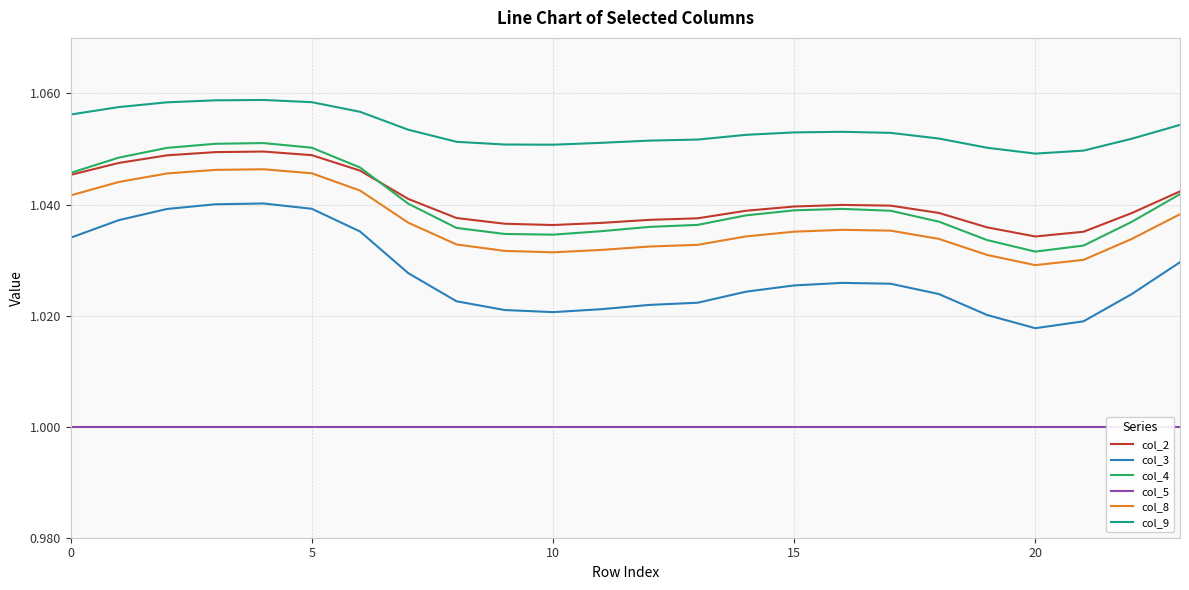

What is the label of the 14th point from the left?

13